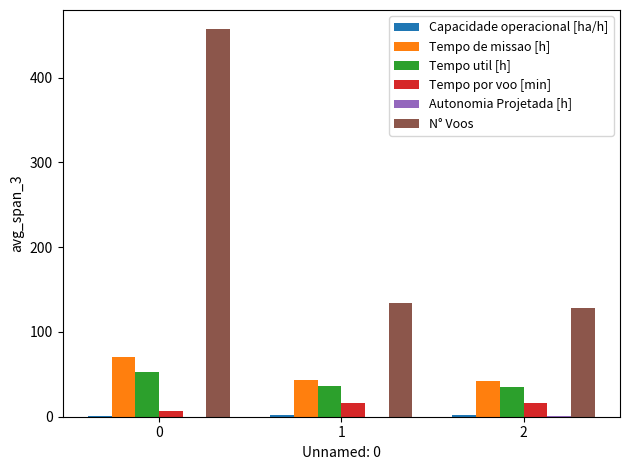

Between 0 and 2, which series saw the biggest shift?

N° Voos